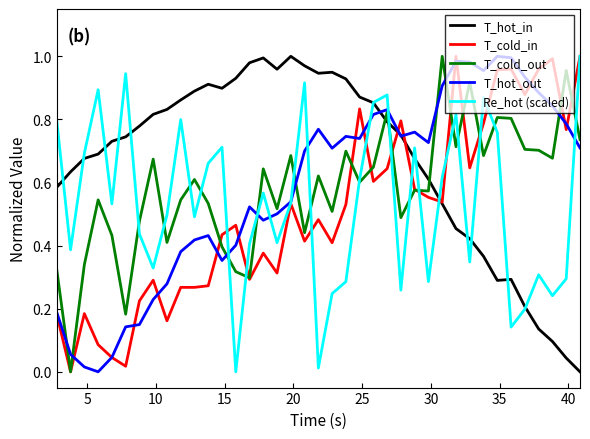

Which series has the largest total across all categories?

T_hot_in